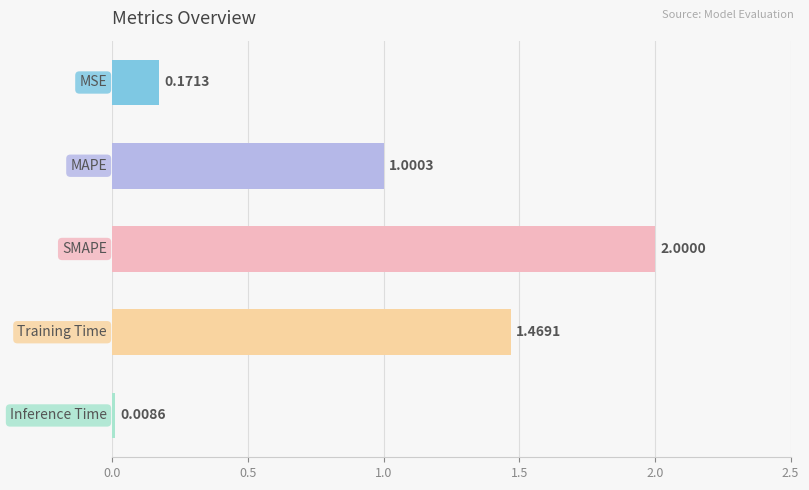

What is the difference between the second highest and second lowest values?

1.3